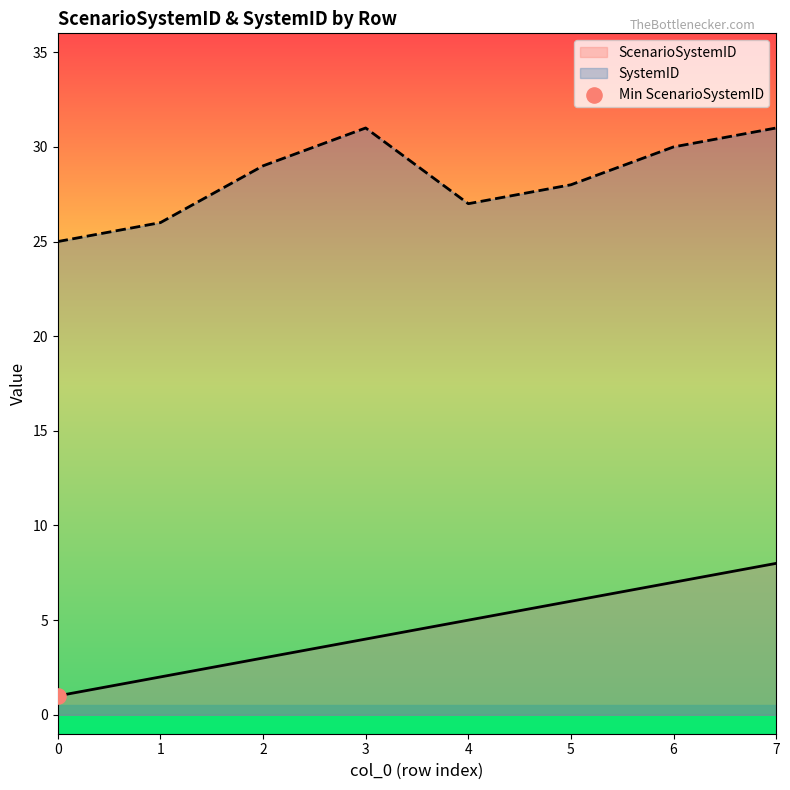

At which category is the sum across all series the highest?

7